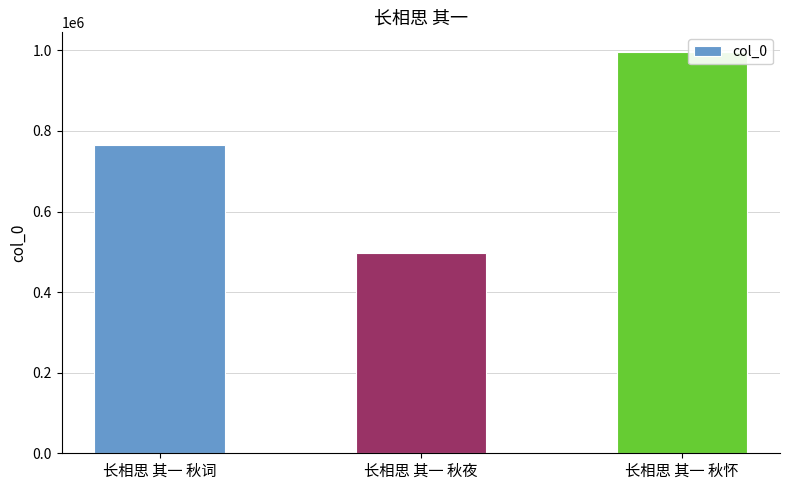

What position from the right is 长相思 其一 秋词?

3